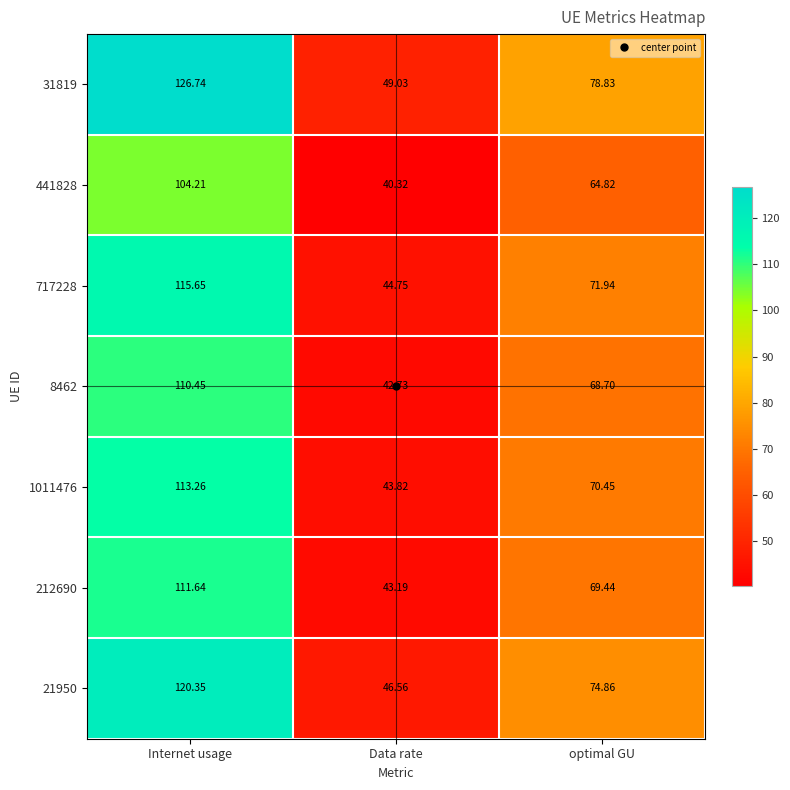

Where is 1011476 nearest to the value 78?

optimal GU